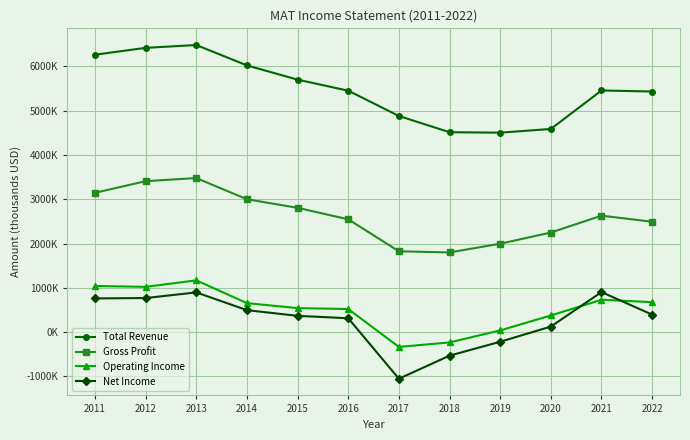

At which label does Operating Income reach its minimum?

2017